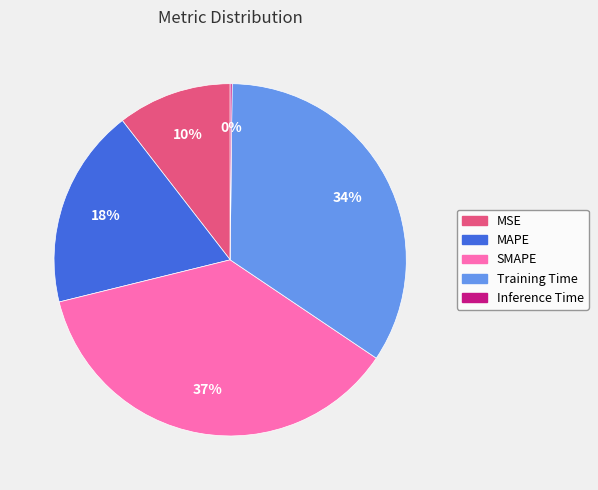

Combined, do SMAPE and Training Time account for over 50%?

Yes